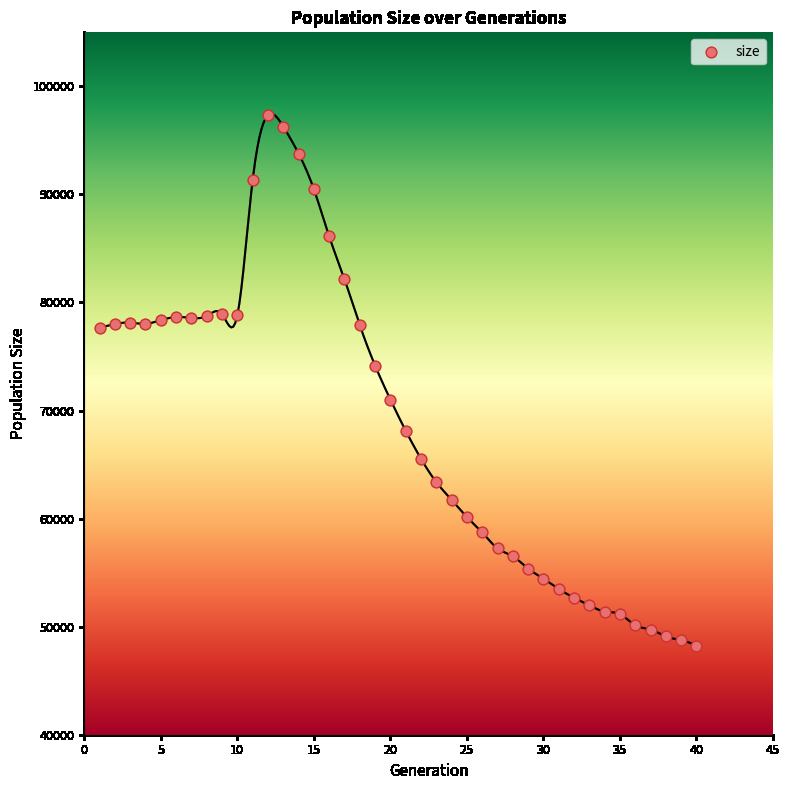

What is the range of Y values (max minus min)?

49096